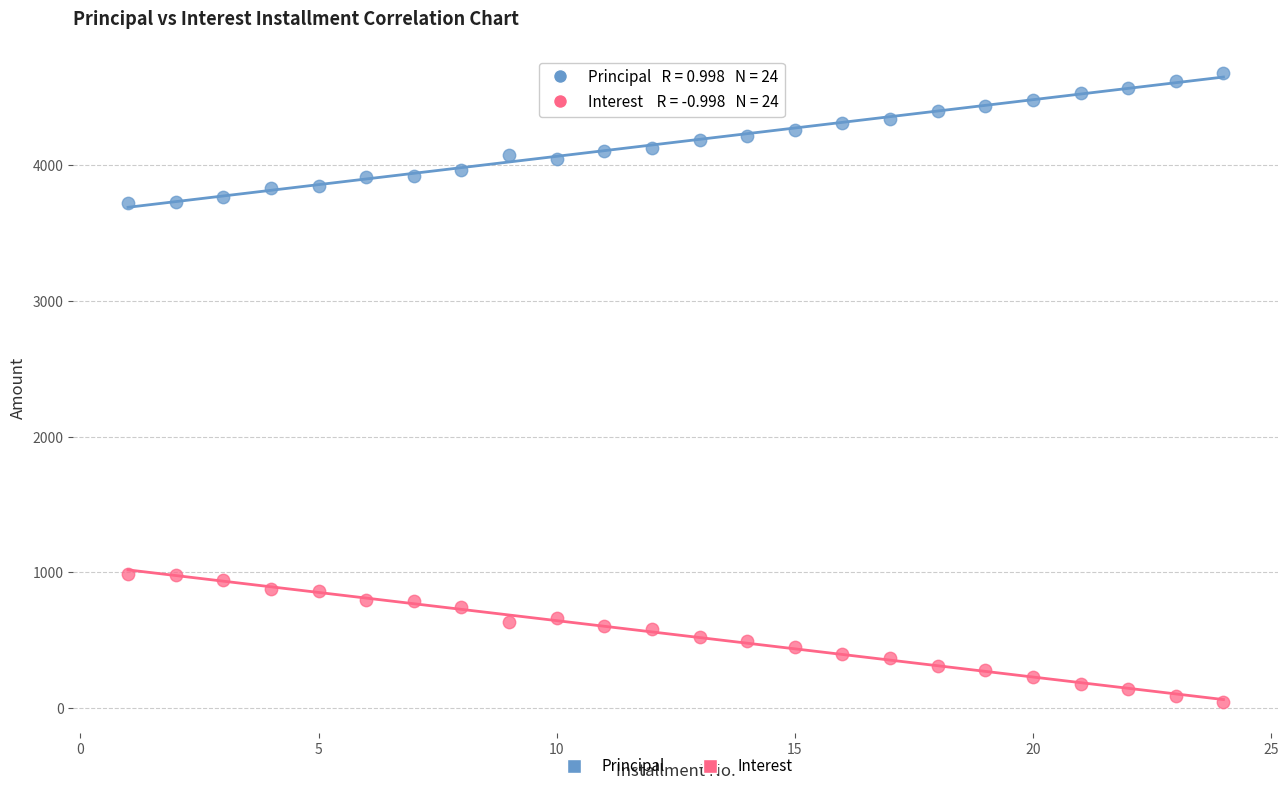

What is the X range (max minus min) for the scatter plot?

23.0